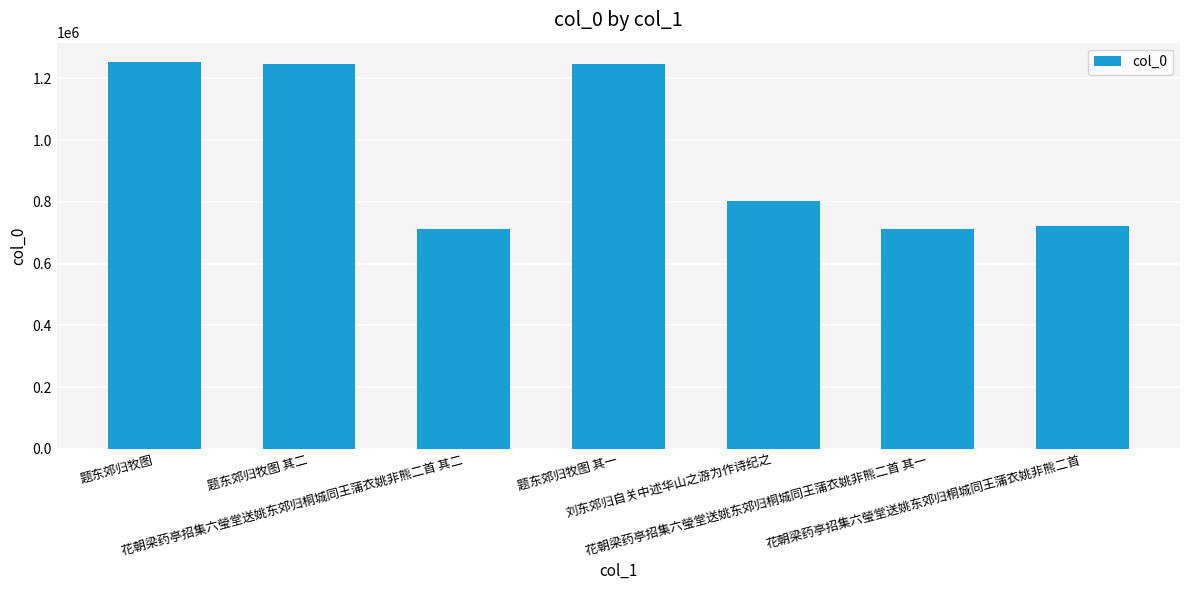

What is the maximum value shown in the chart?

1253349